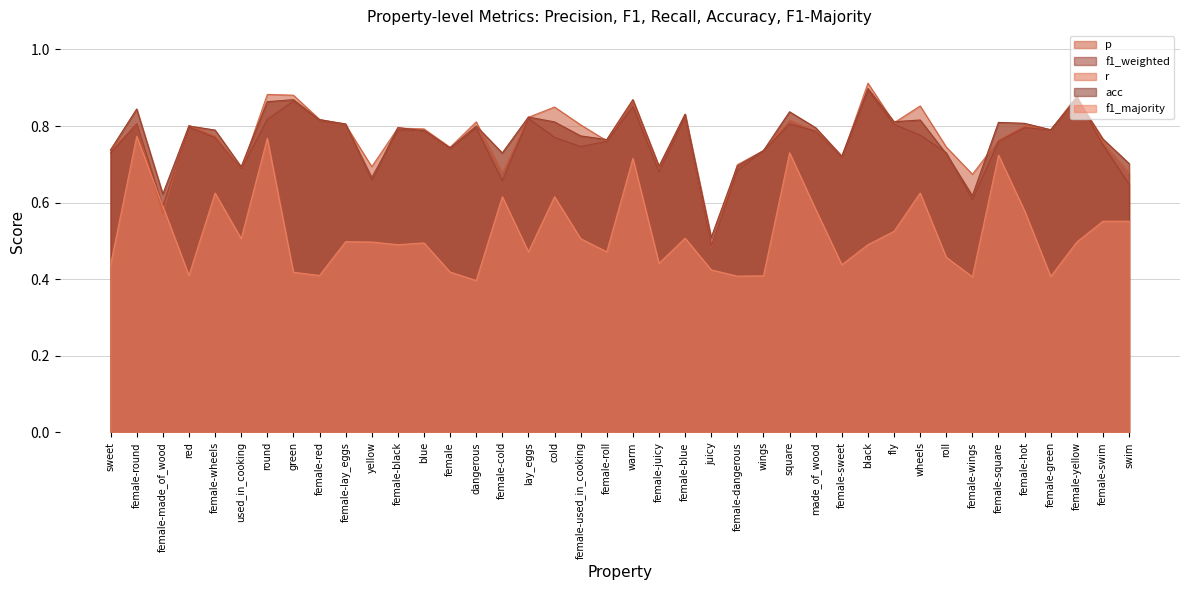

What is the minimum value for acc?

0.5